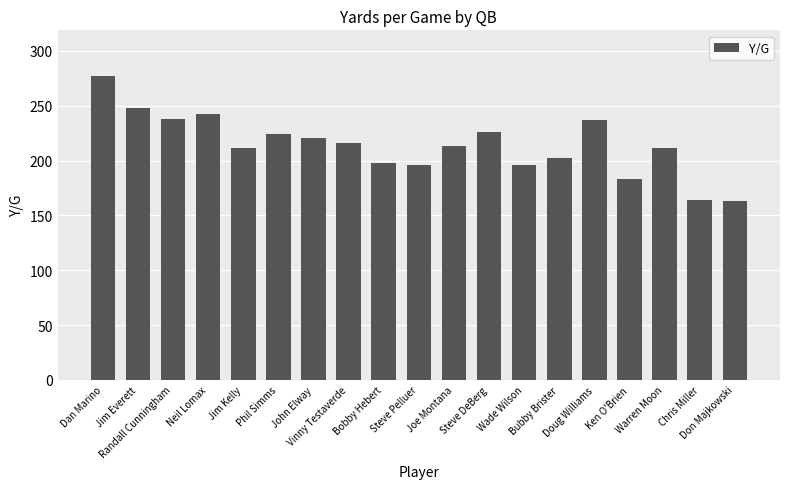

What is the label of the 11th bar from the right?

Bobby Hebert